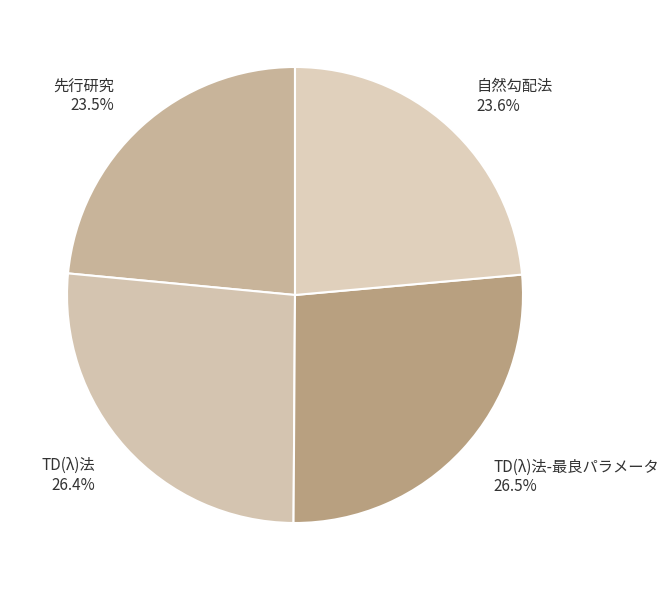

Is TD(λ)法 26.4% the majority of the pie?

No